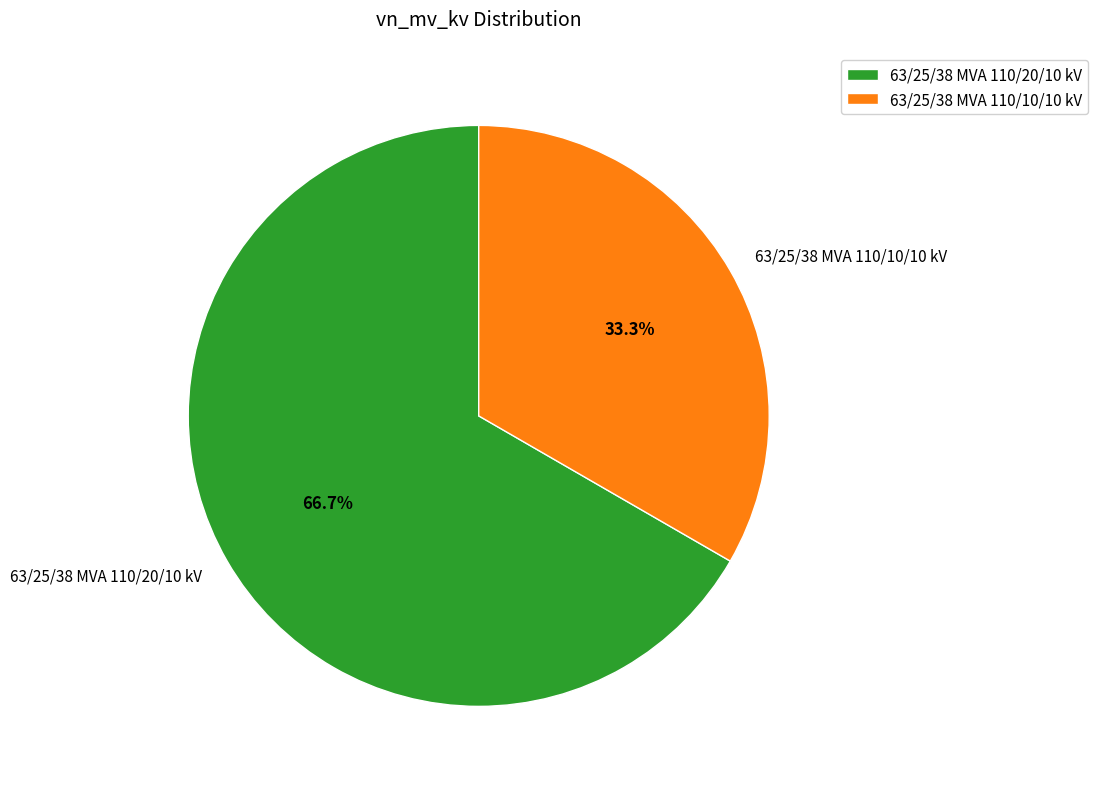

Approximately how many times larger is the value at 63/25/38 MVA 110/10/10 kV compared to 63/25/38 MVA 110/20/10 kV?

0.5